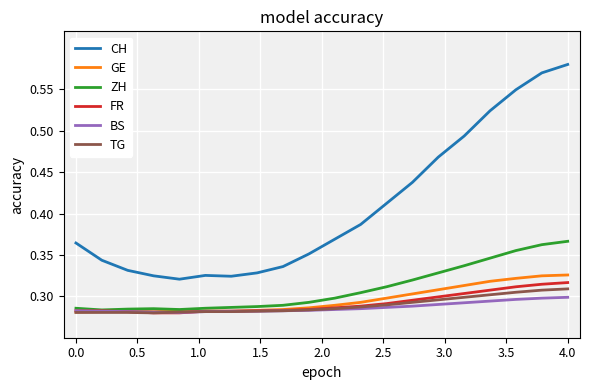

True or false: CH and FR intersect in this chart.

False